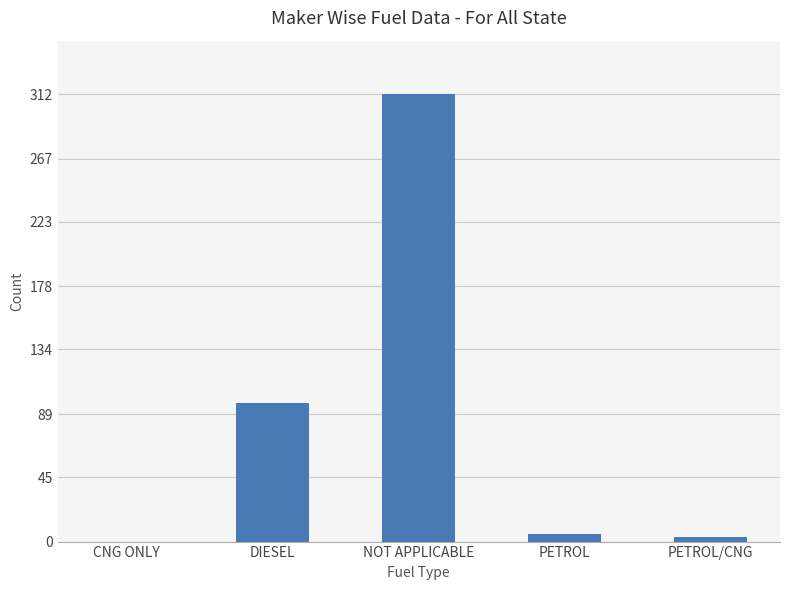

At which label is the value closest to 156?

DIESEL